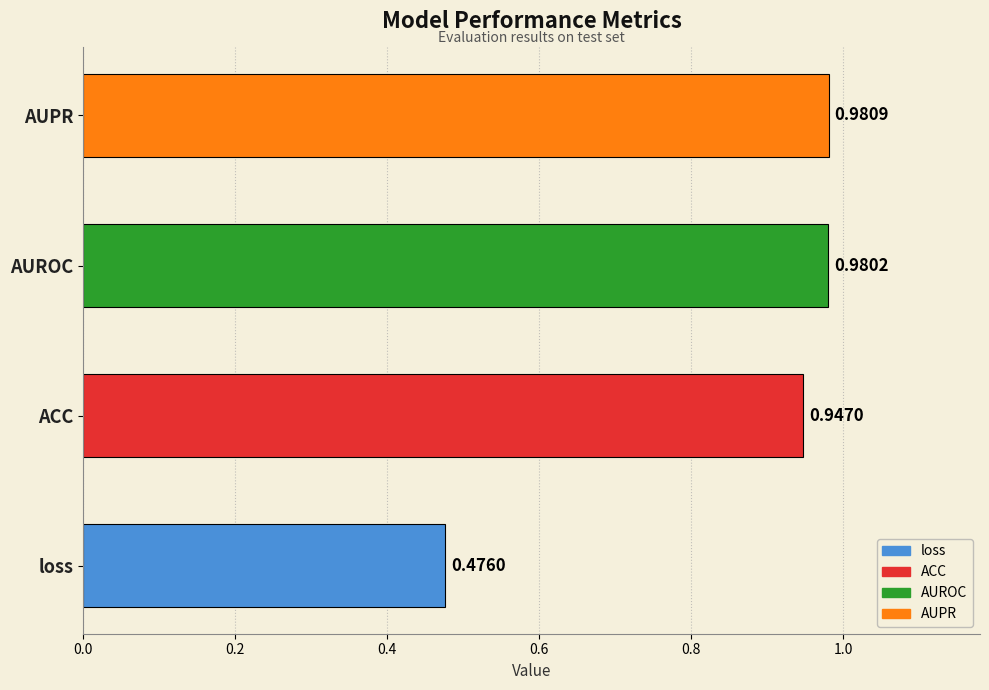

Which label corresponds to the largest value in the chart?

AUPR